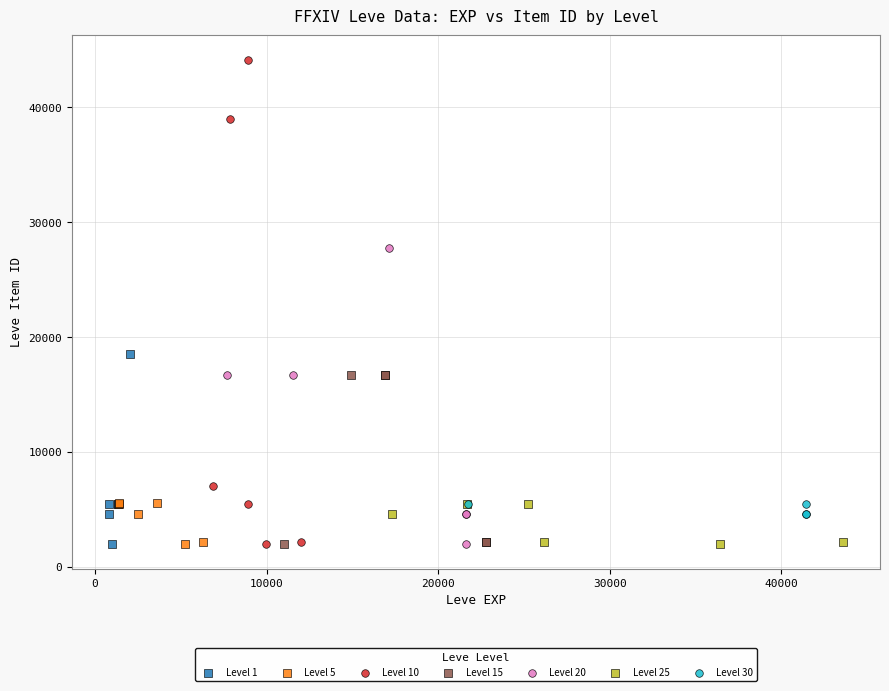

What are all the series names shown in the legend?

Level 1, Level 5, Level 10, Level 15, Level 20, Level 25, Level 30